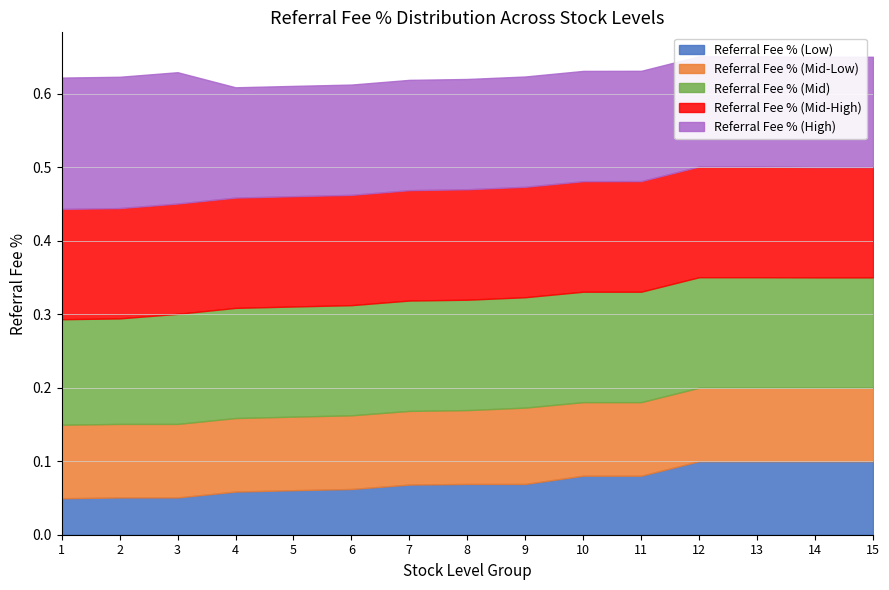

What is the sum of the Referral Fee % (Mid-High) values at 9 and 4?

0.3